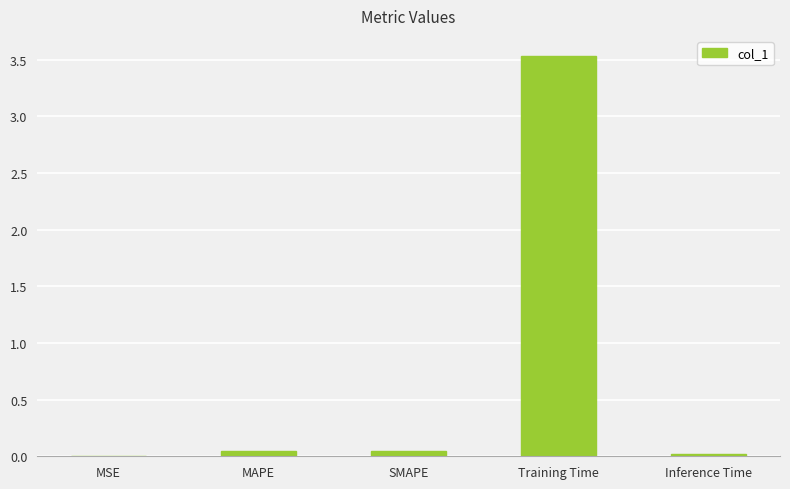

True or false: the data shows 0.8 at Training Time.

False